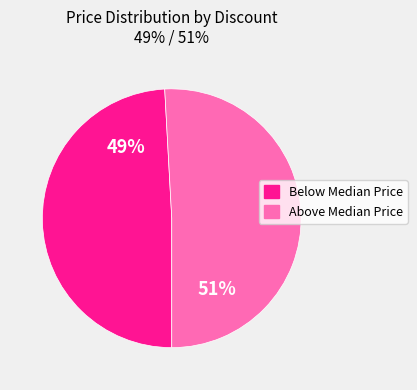

How many segments does this pie chart have?

2